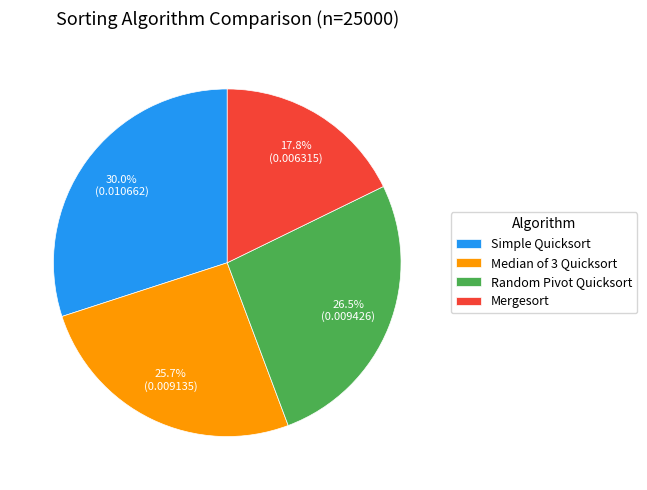

Which slice is the smallest?

Mergesort